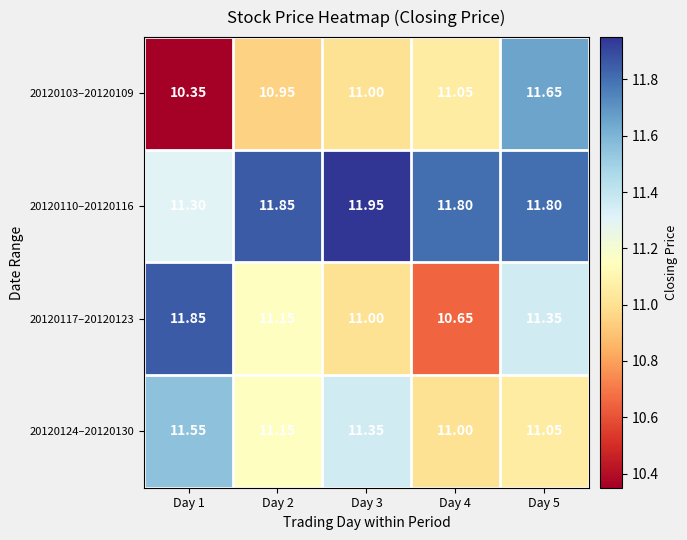

At Day 1, list the series in order from smallest to largest.

20120103–20120109, 20120110–20120116, 20120124–20120130, 20120117–20120123